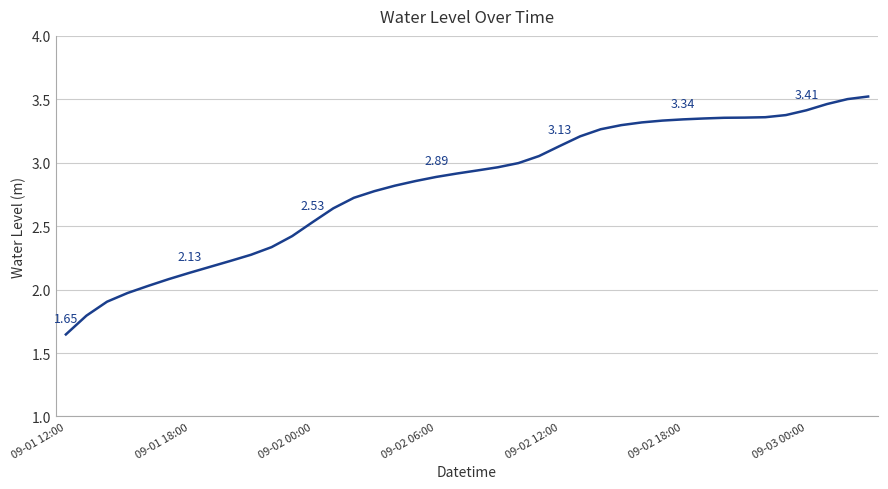

What is the difference between the maximum and minimum values?

1.9